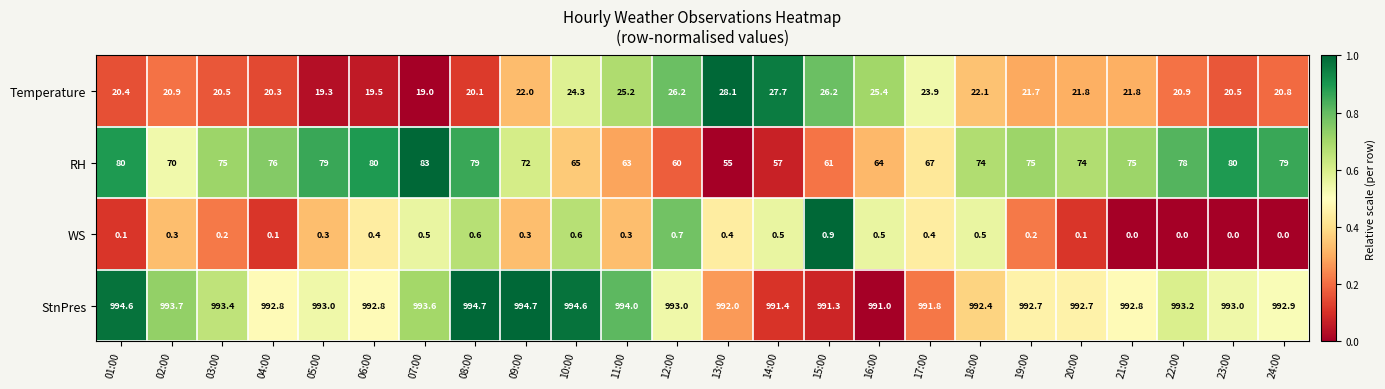

What is the total value across all series at 06:00?

1092.7